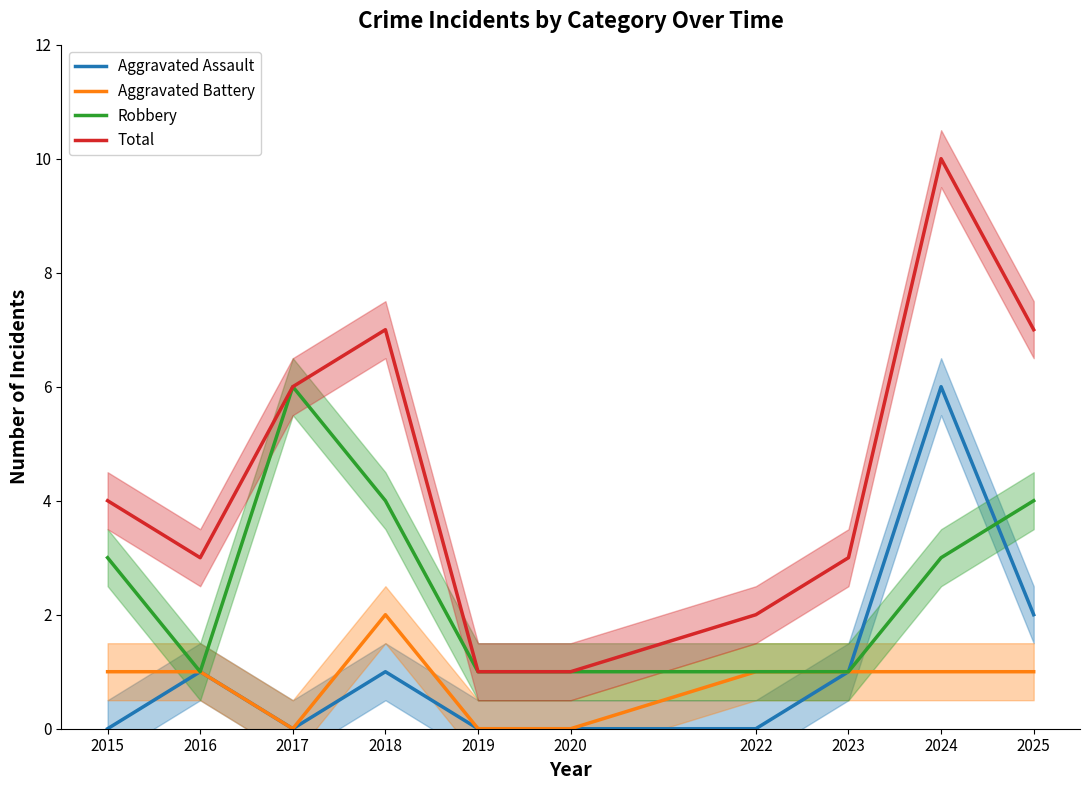

List the labels in order of Aggravated Assault value, largest first.

2024, 2025, 2016, 2018, 2023, 2015, 2017, 2019, 2020, 2022